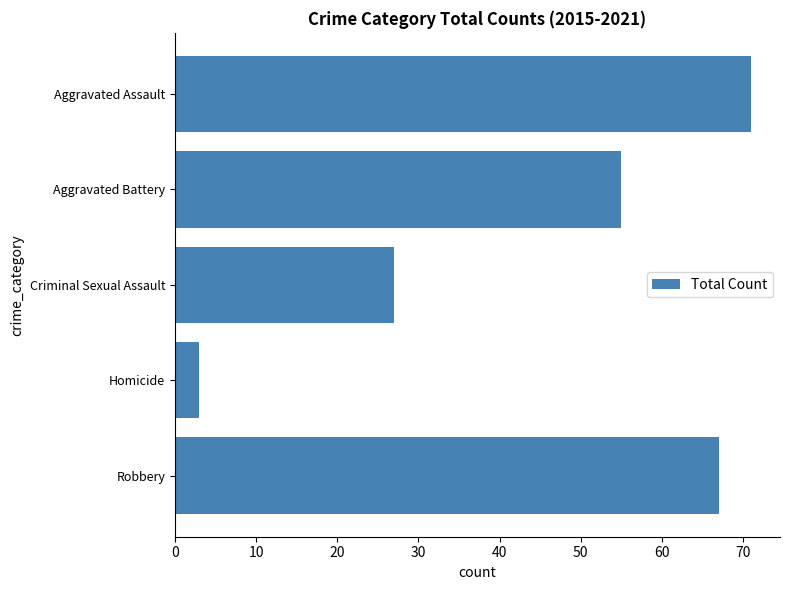

Which has a higher value, Robbery or Homicide?

Robbery